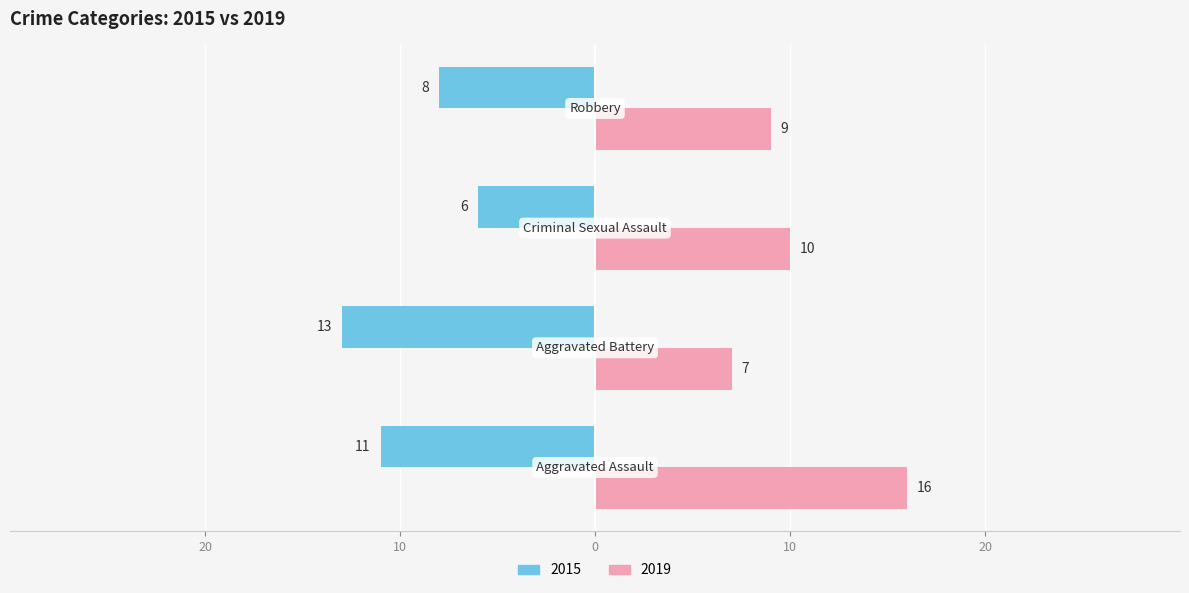

Which category has the lowest value in the 2019 series?

Aggravated Battery